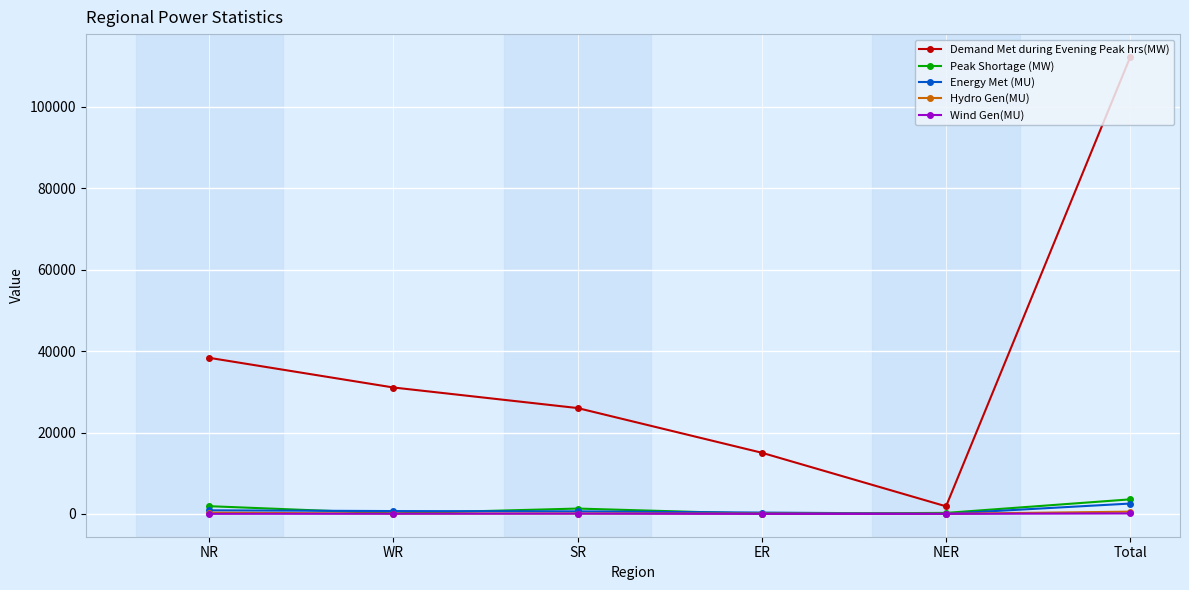

True or false: Peak Shortage (MW) and Demand Met during Evening Peak hrs(MW) intersect in this chart.

False